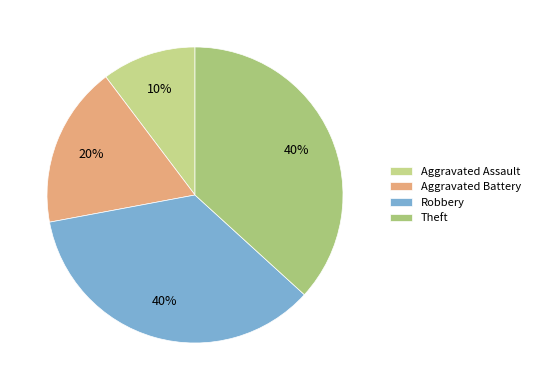

Is there a majority slice in this chart?

No